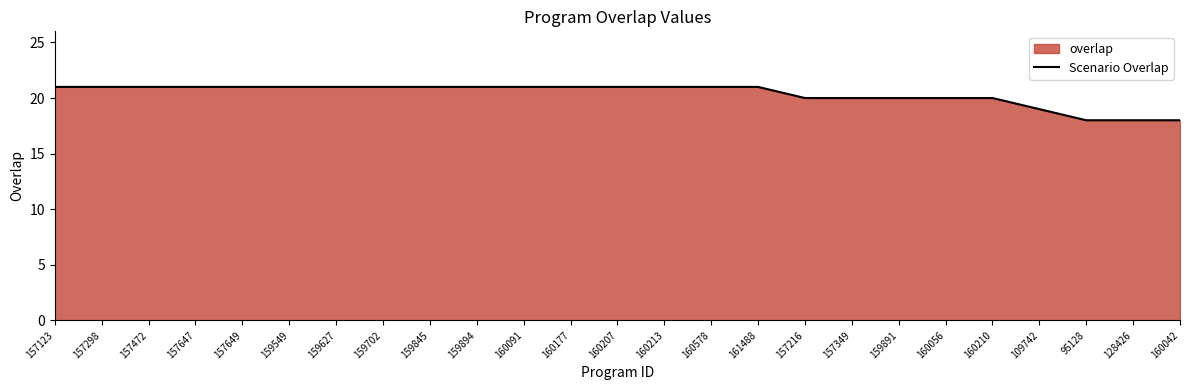

What is the change in value from 160177 to 157349?

-1